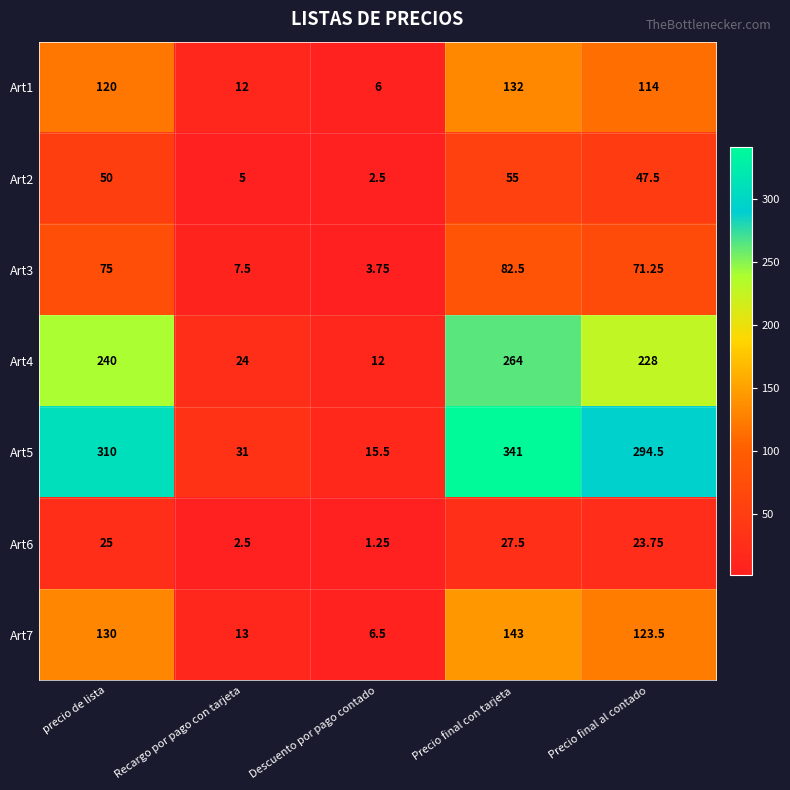

Is the value of Art5 at precio de lista greater than the value of Art4 at Descuento por pago contado?

Yes